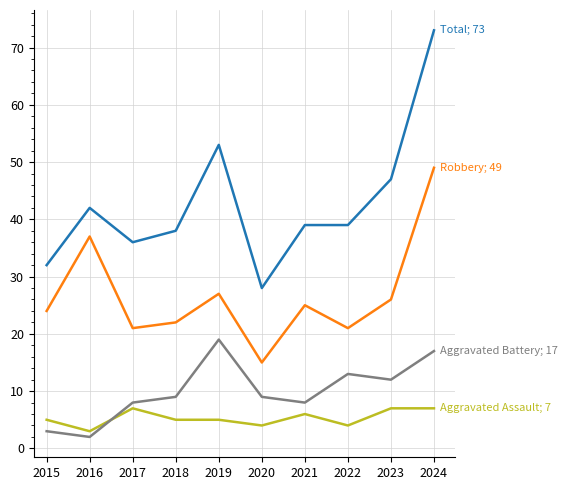

Does the chart display data point markers on the line(s)?

No